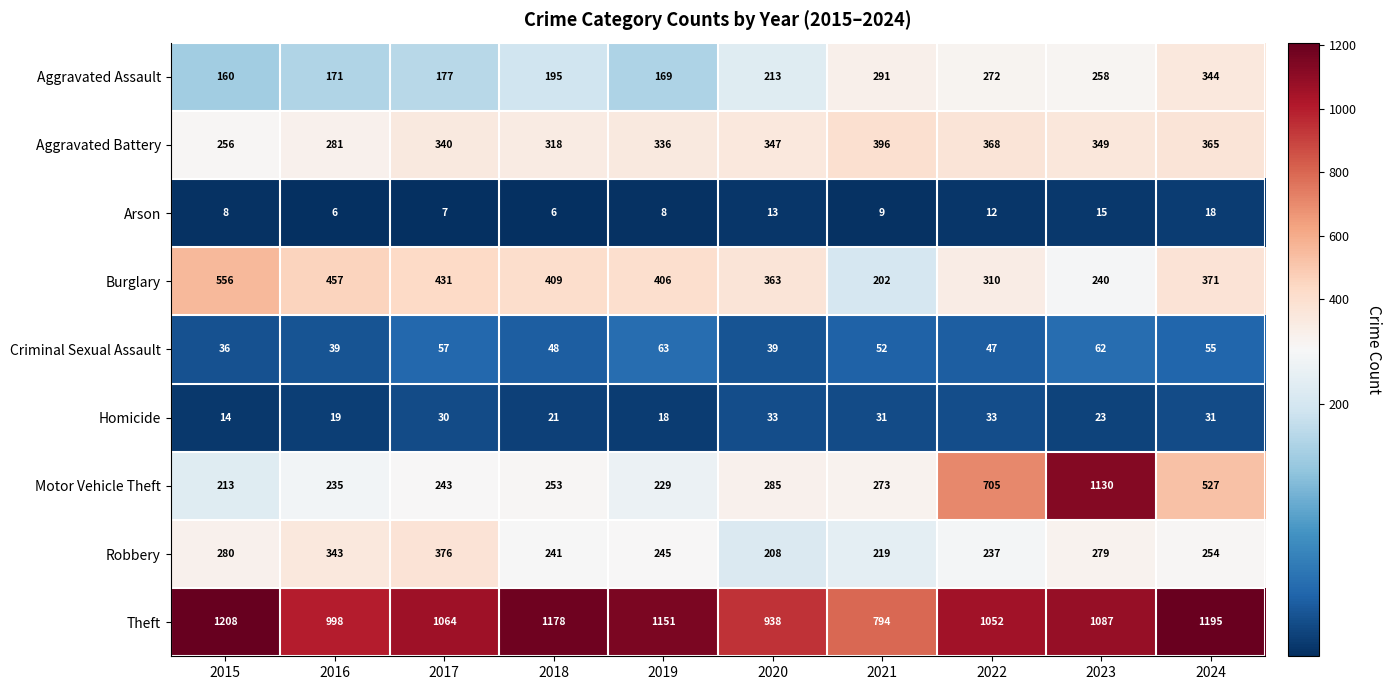

The Arson series shows 15 at 2023. True or false?

True